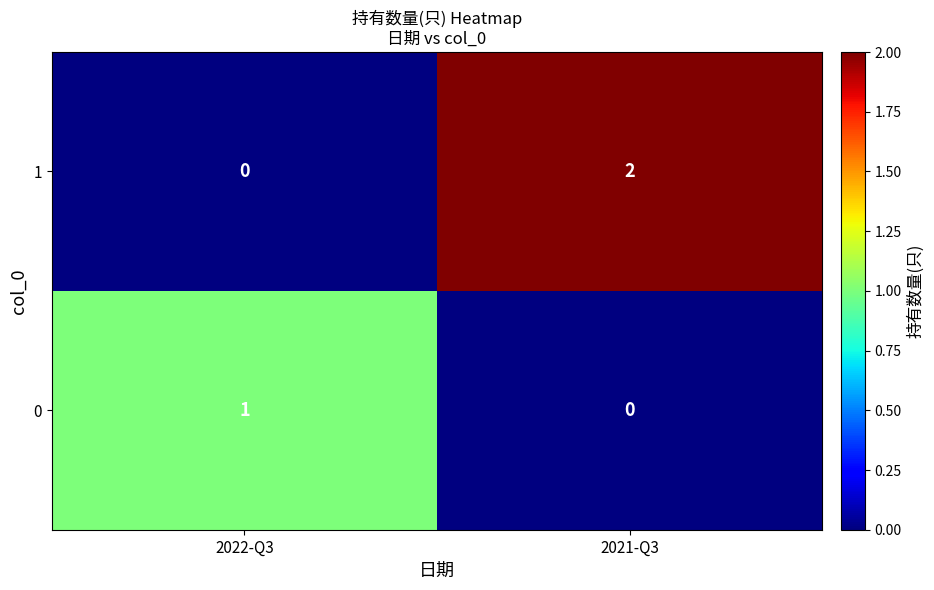

At how many categories does at least one series exceed 0?

2